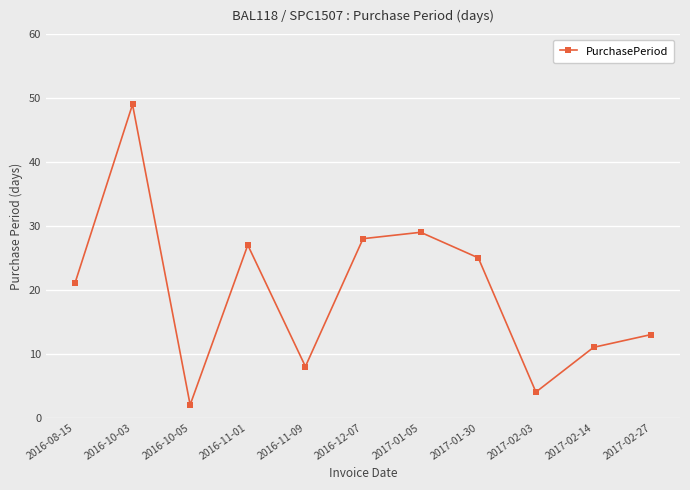

How many values are below 21?

5